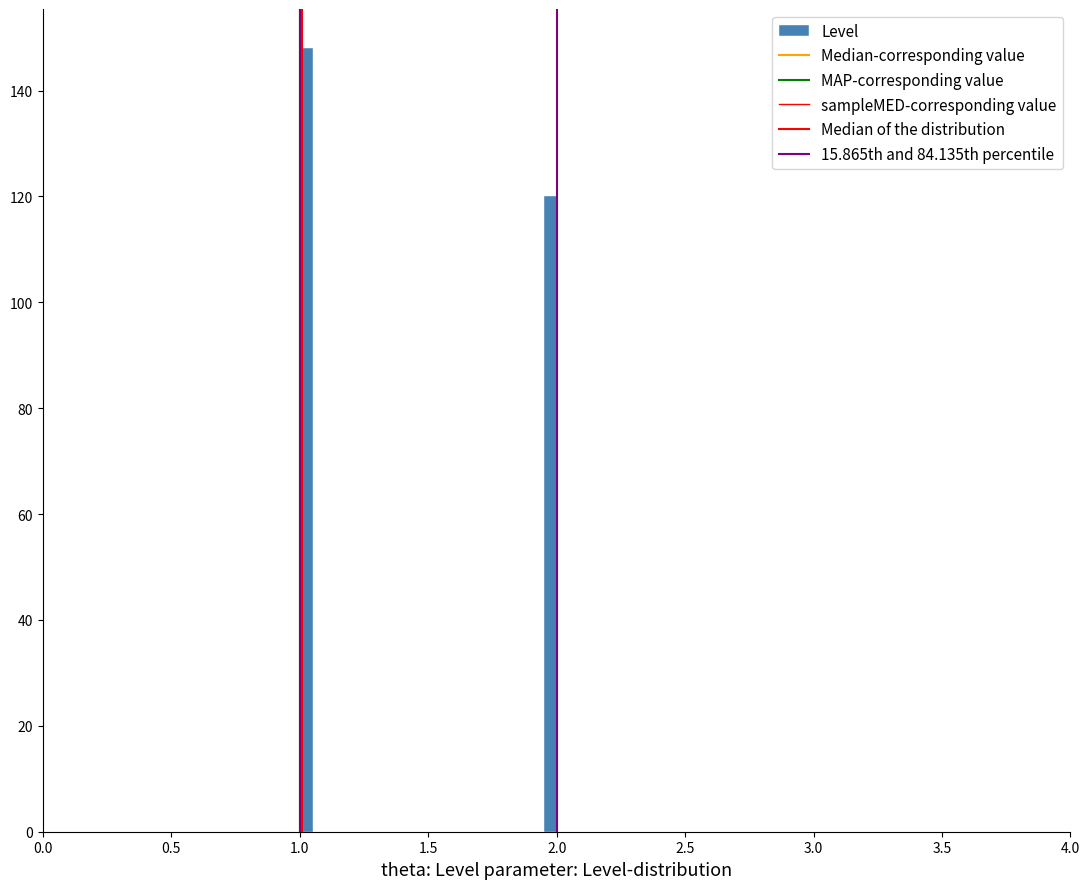

Around what value on the x-axis is the tallest bar? Give the approximate position of its centre, as read against the axis.

1.05